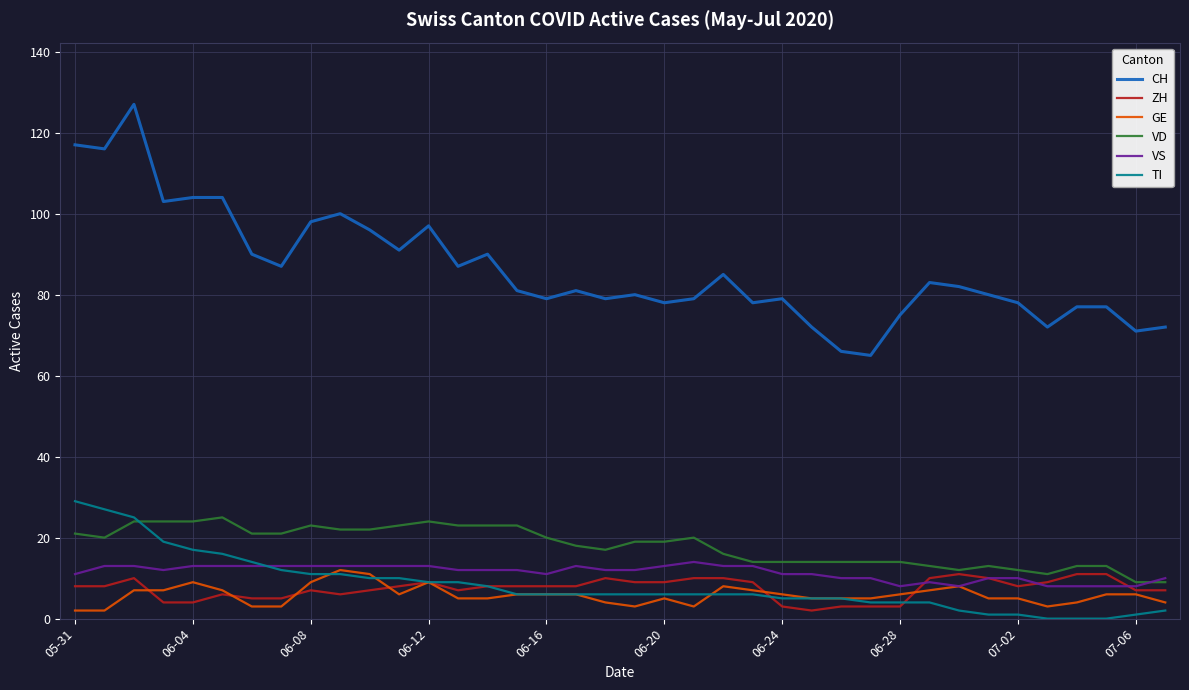

How many categories are shown in the chart?

38